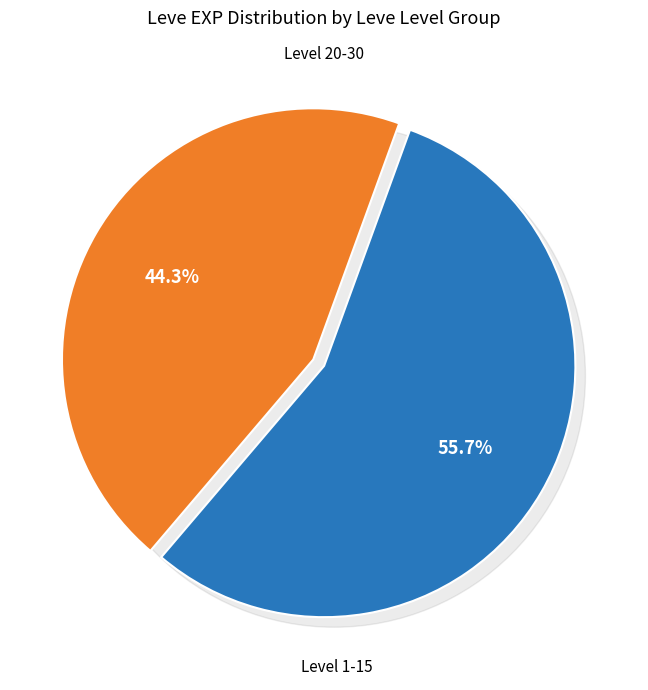

Is there a majority slice in this chart?

No